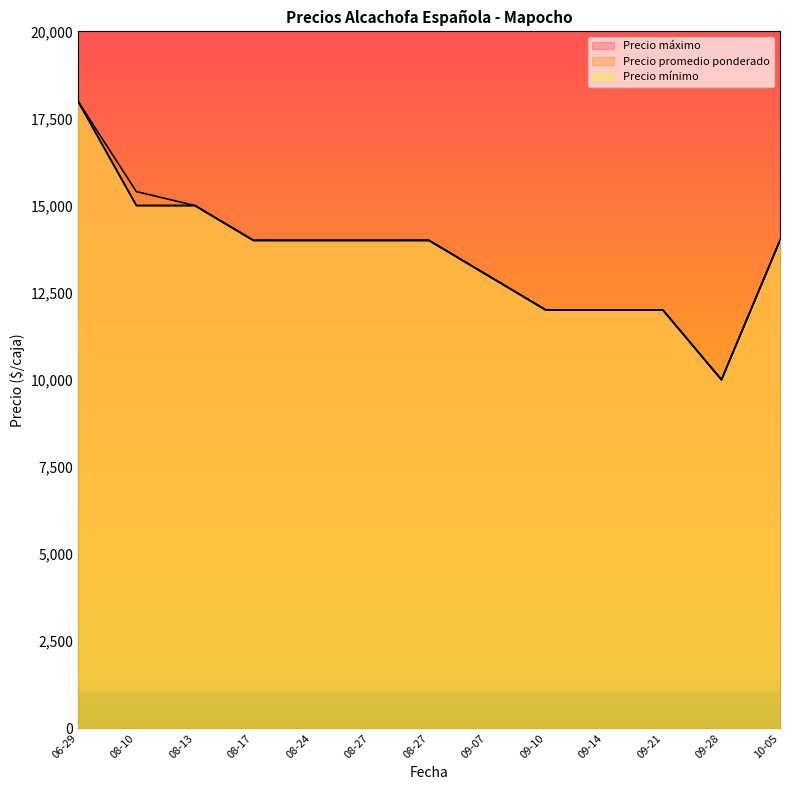

How many categories are shown in the chart?

13